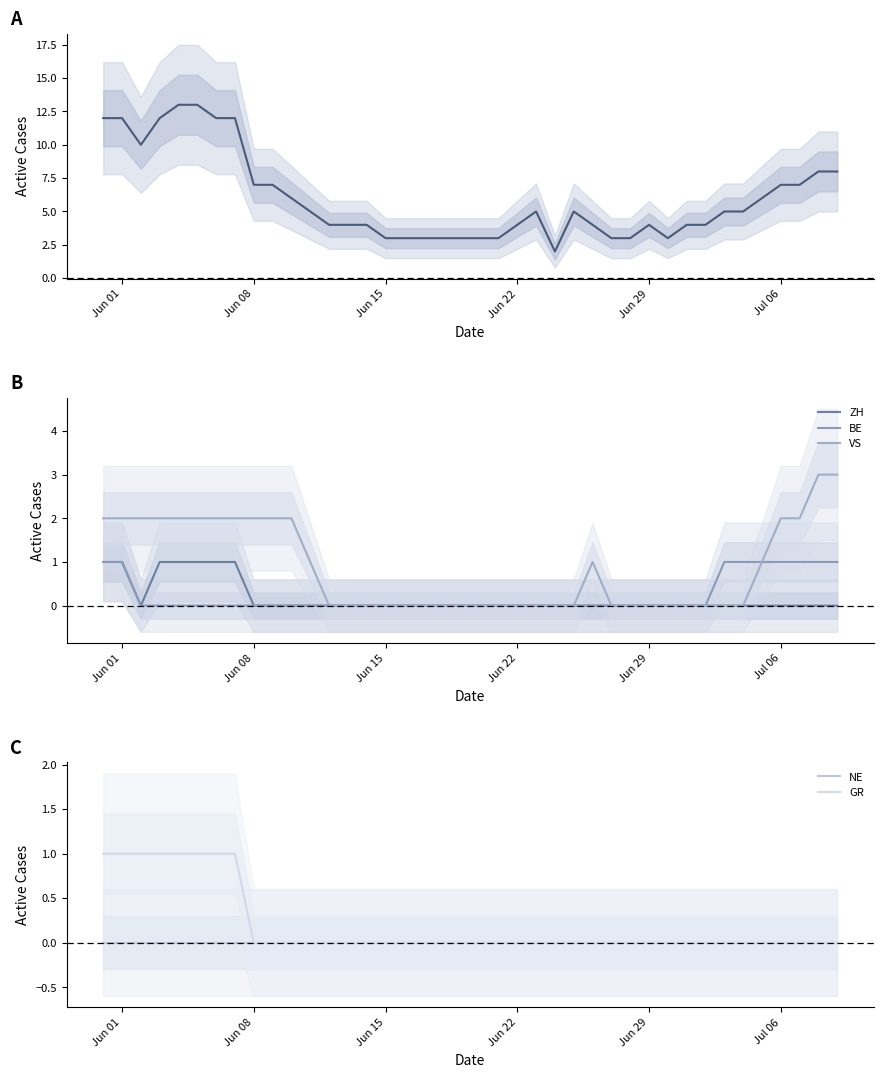

What is the value of the VS point at the 10th from the left?

2